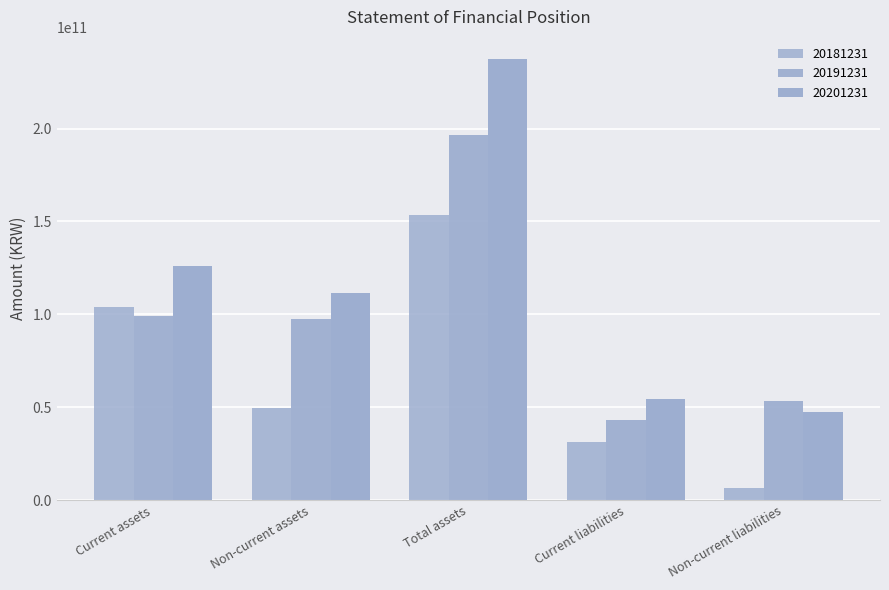

List the labels in order of 20181231 value, smallest first.

Non-current liabilities, Current liabilities, Non-current assets, Current assets, Total assets